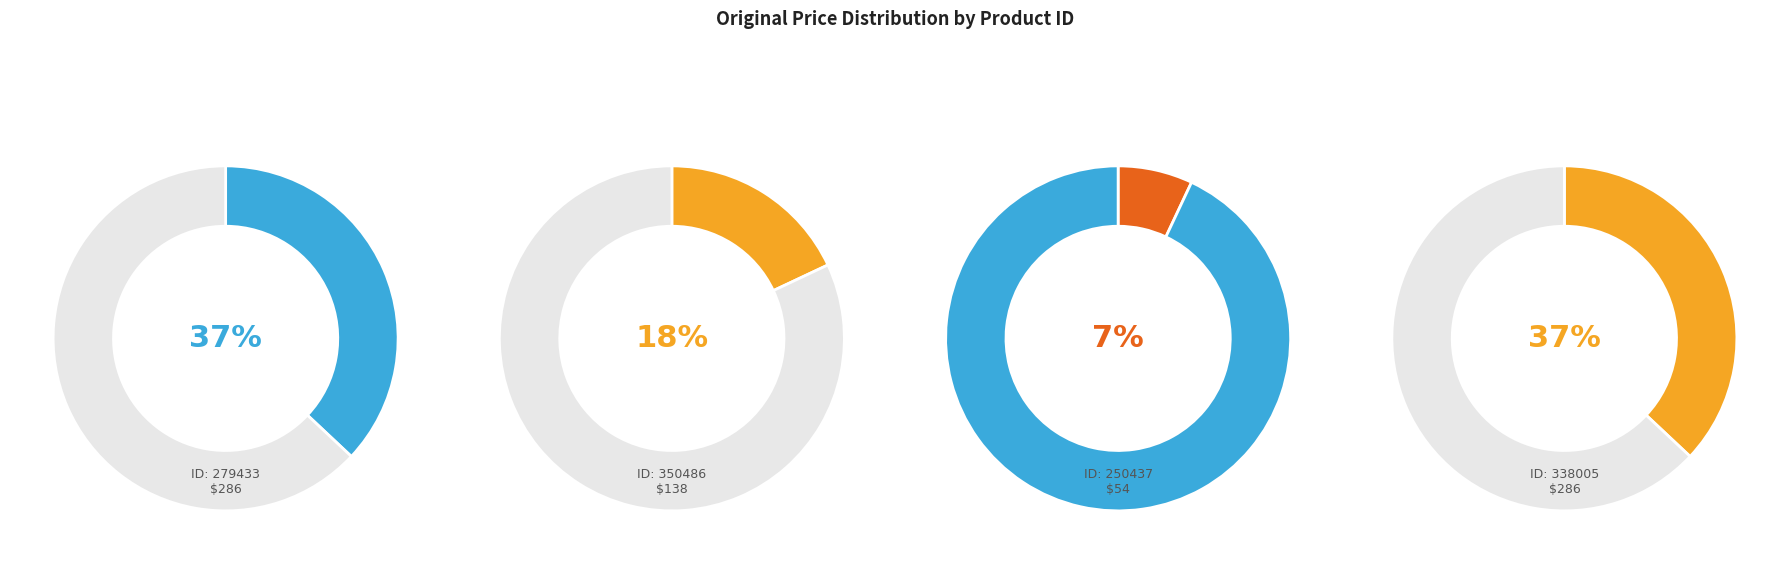

Which has a higher value, 279433 or 338005?

279433